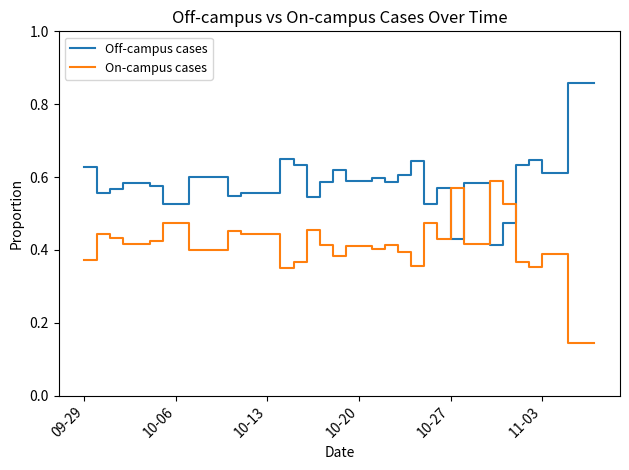

Rank the series by their maximum value, from lowest to highest.

On-campus cases, Off-campus cases